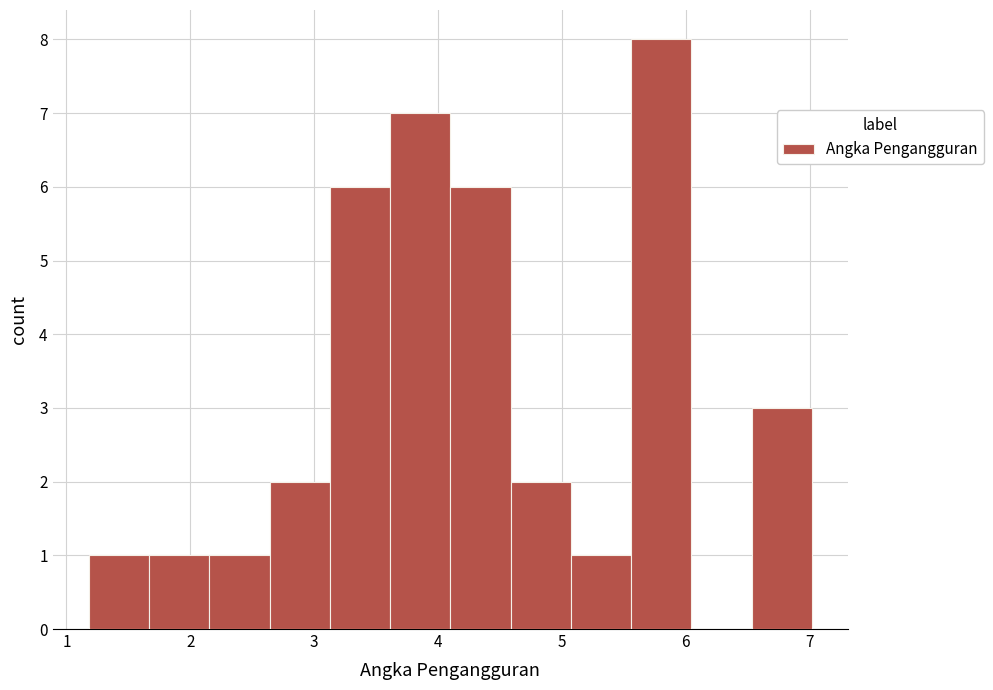

Which range on the x-axis has the tallest bar?

5.6 to 6.0